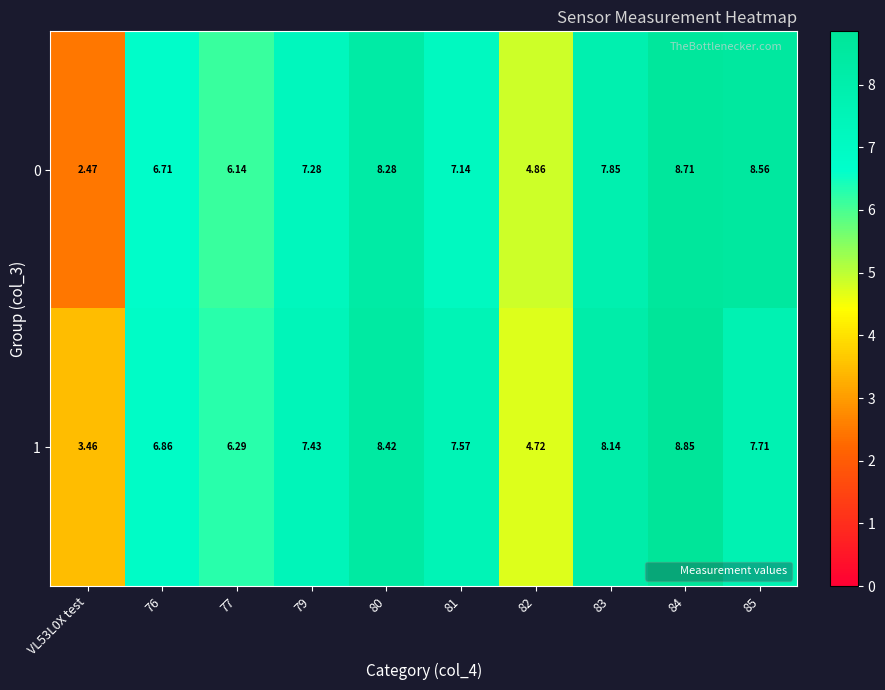

What is the spread (max minus min) of values at 80?

0.1